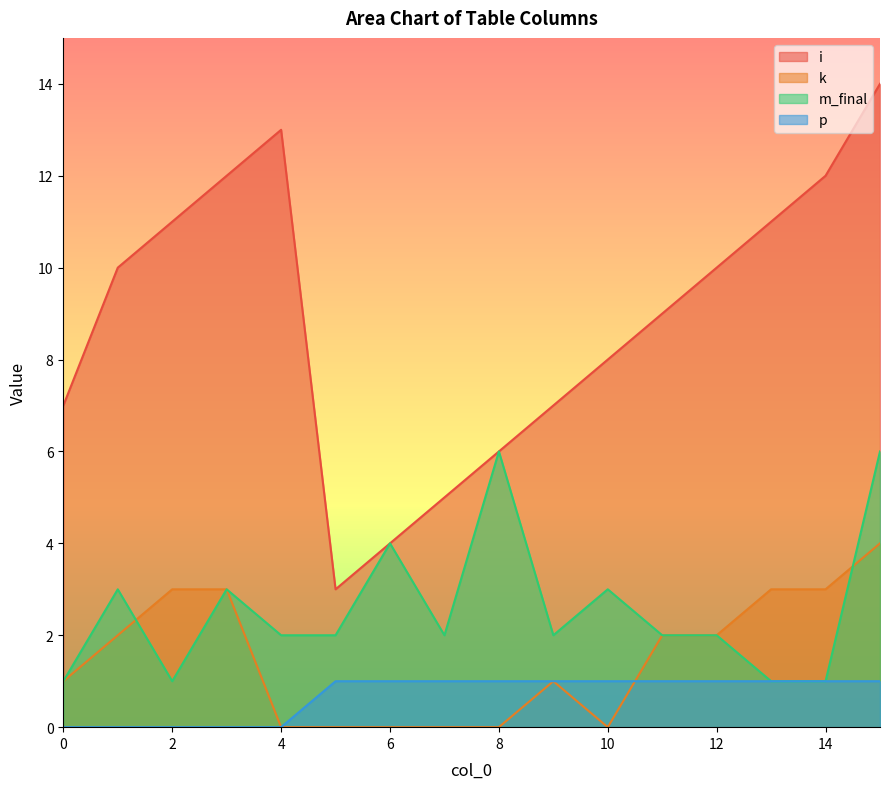

Which label corresponds to the smallest value in the chart?

4